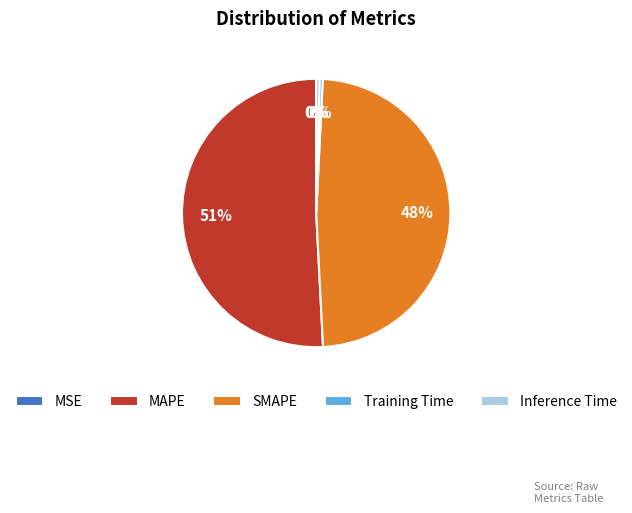

Is it true that Training Time is 0% of the pie?

True